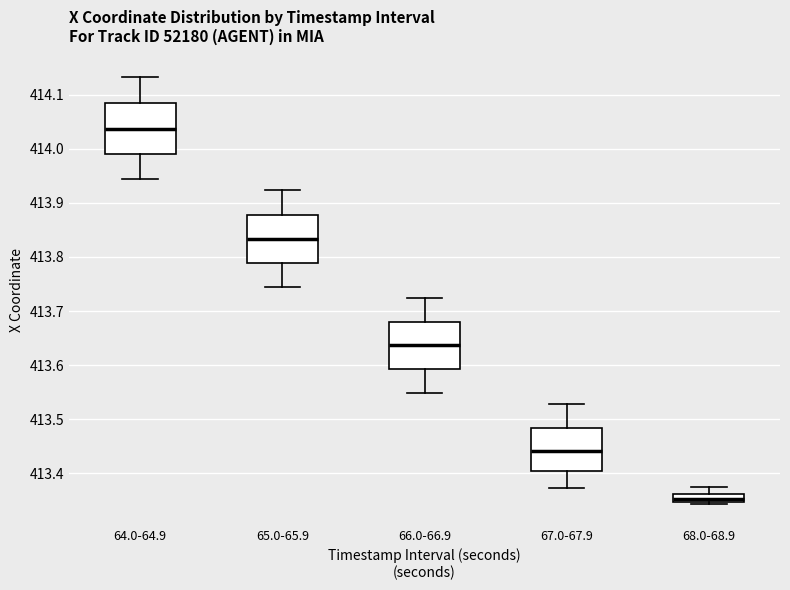

Where does the median line of the box for 64.0-64.9 sit on the y-axis? The values are not printed on the chart, so give them approximately, as read against the axis.

414.04